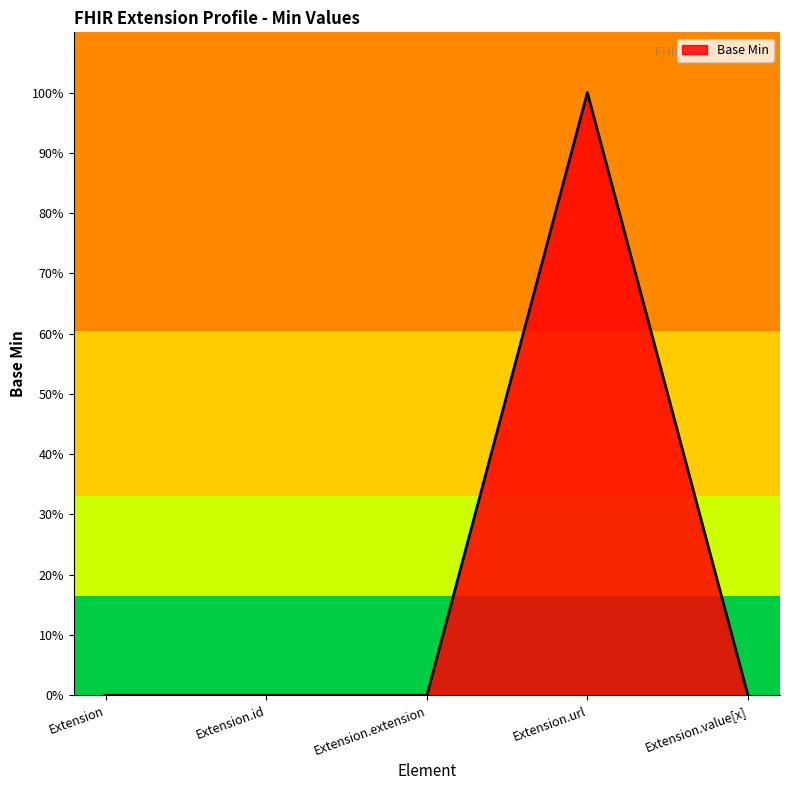

Is this an area chart (filled region under the line)?

Yes